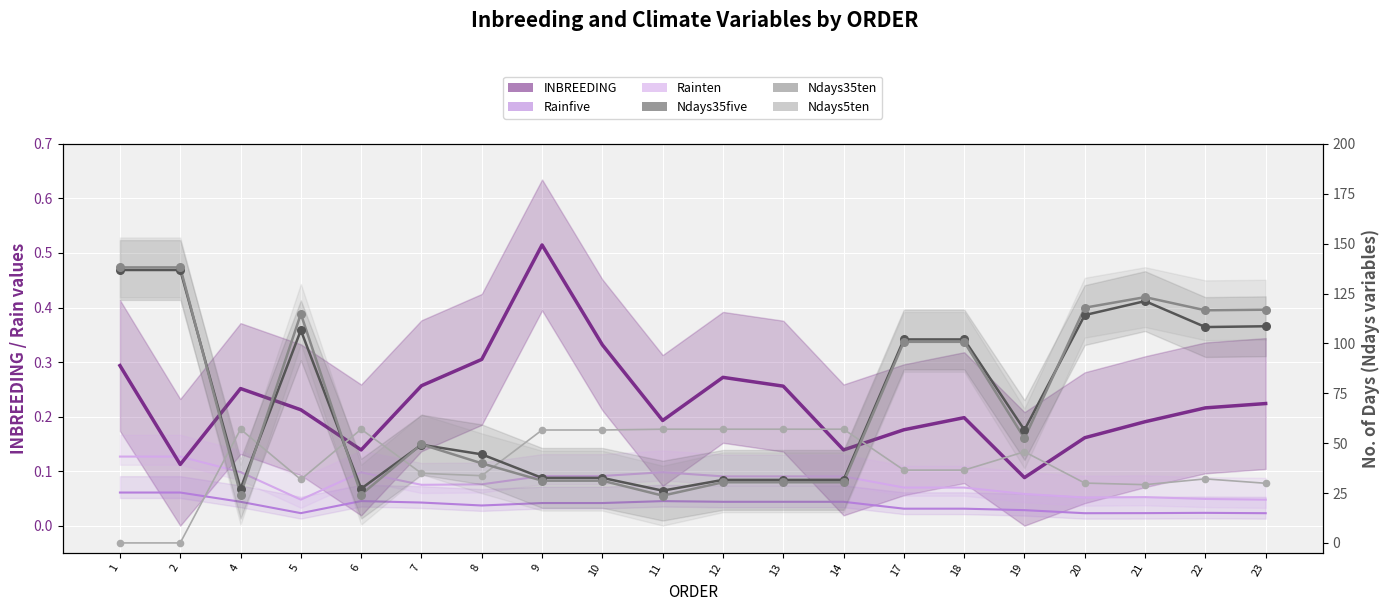

Which series contains the highest Y value?

Ndays35ten